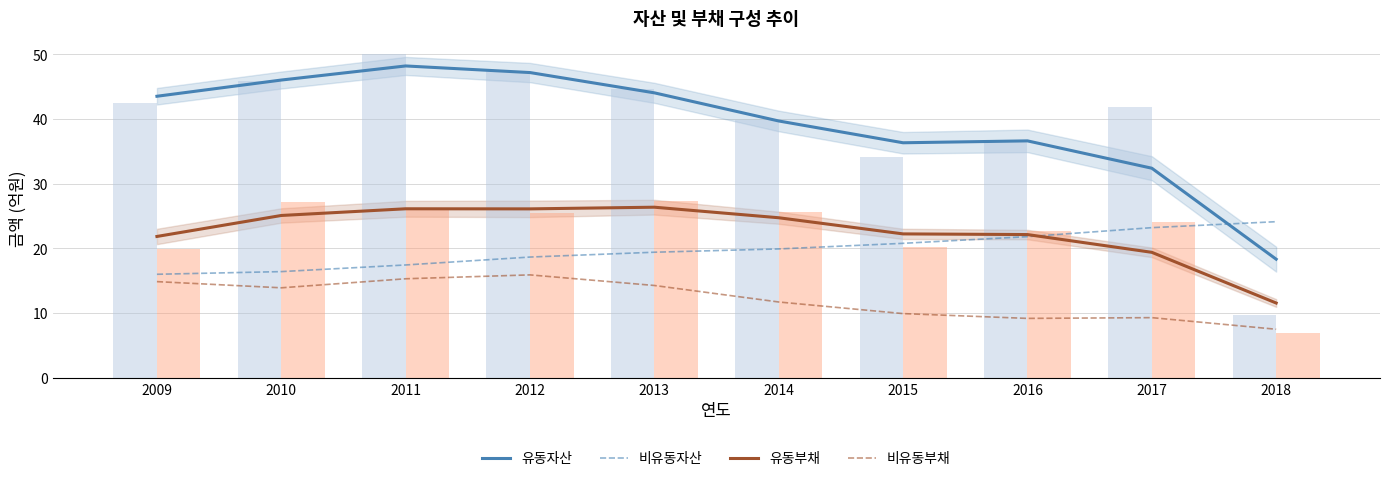

Between 2015 and 2012, which is larger?

2012